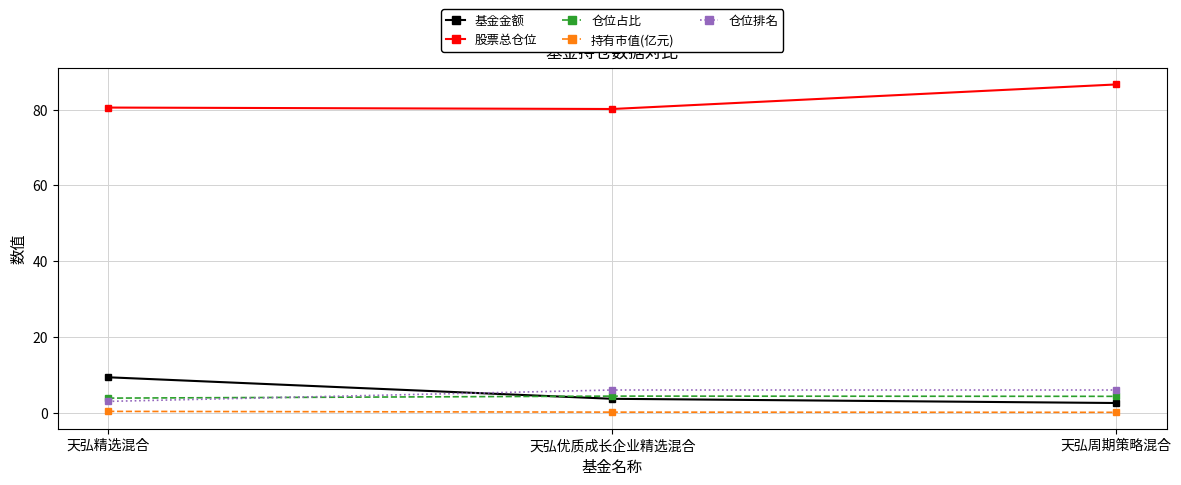

What is the smallest value displayed?

0.1